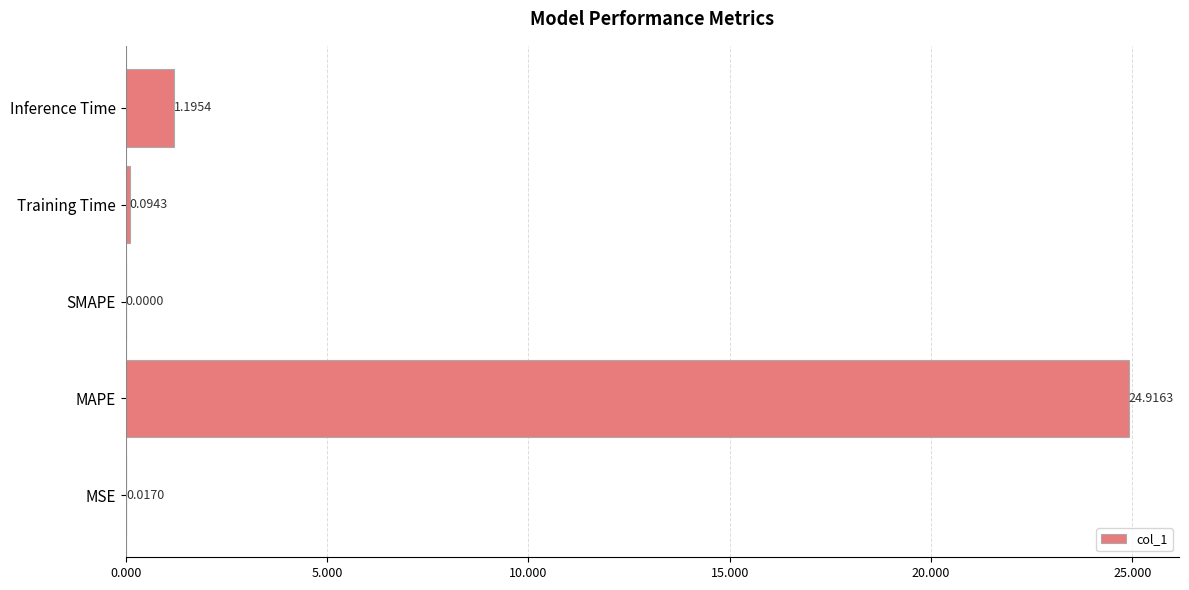

What is the change in value from MAPE to SMAPE?

-24.9